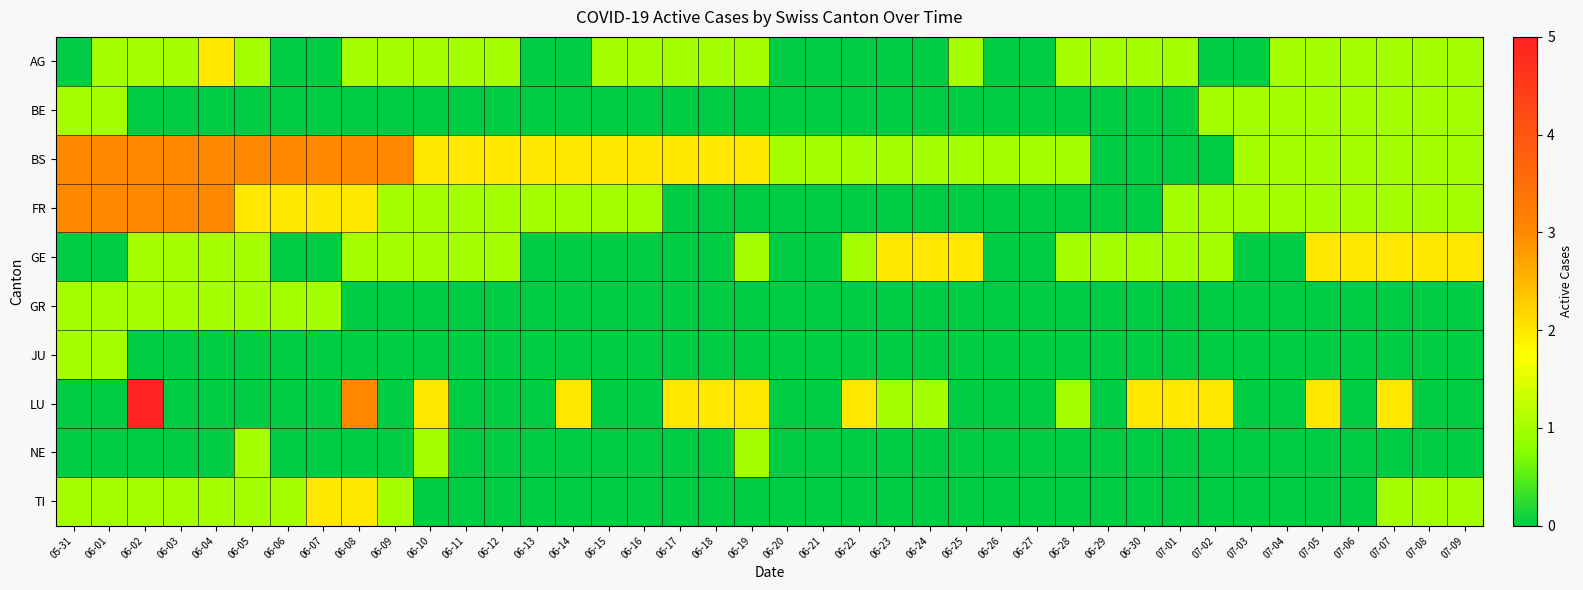

Which series changed the most between 07-02 and 07-09?

LU